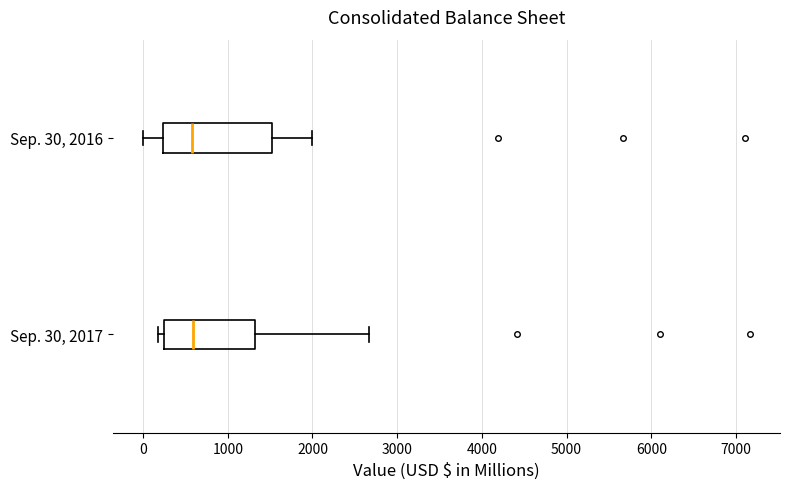

Comparing the boxes themselves (not the whiskers), which one is the widest?

Sep. 30, 2016